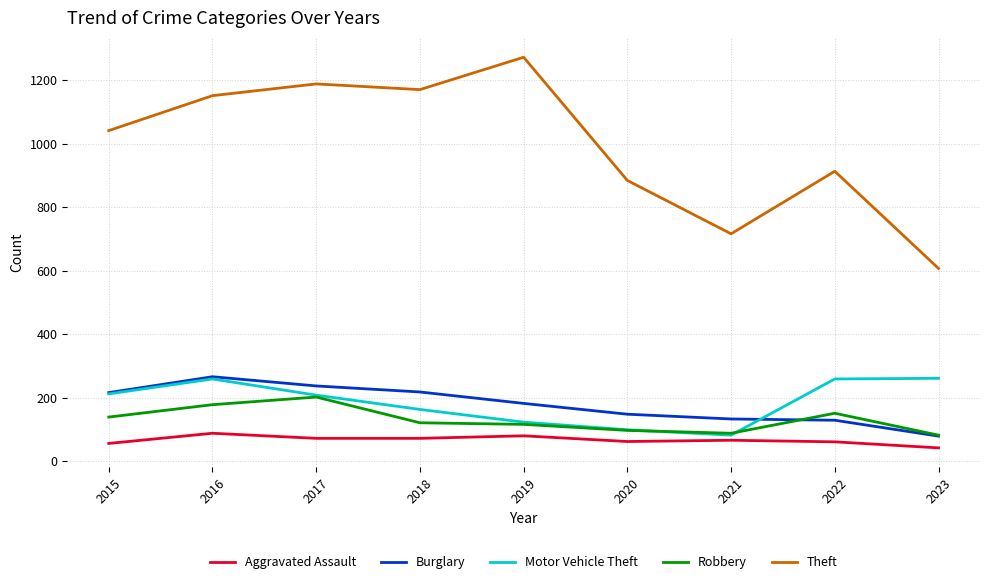

What is the difference between the highest and lowest values at 2023?

565